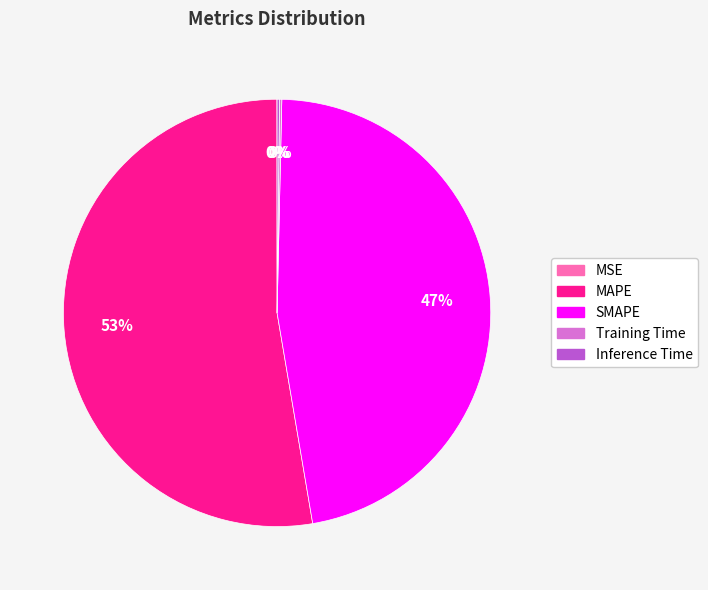

True or false: MAPE accounts for 41% of the total.

False